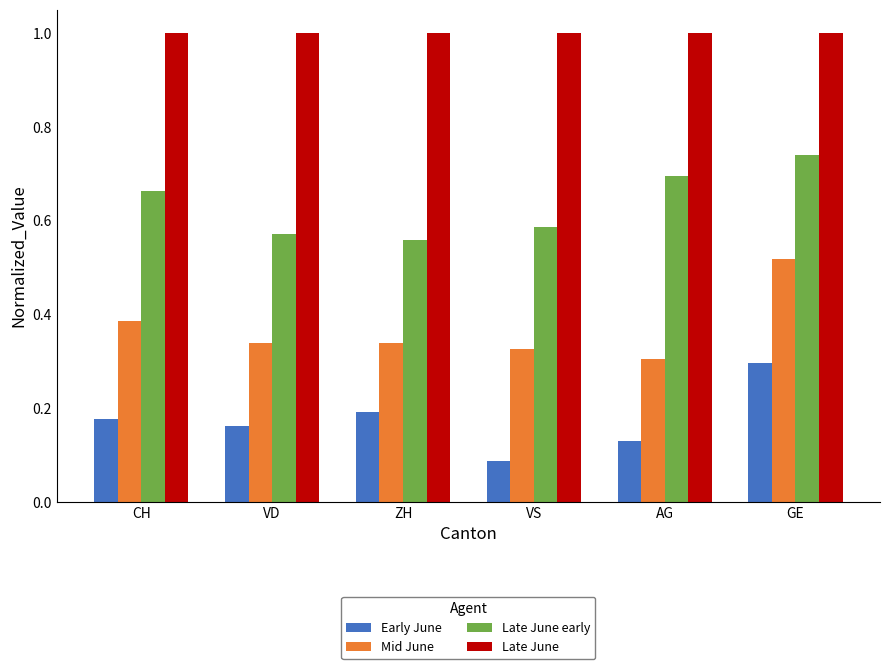

List the series in order of their peak value, highest first.

Late June, Late June early, Mid June, Early June